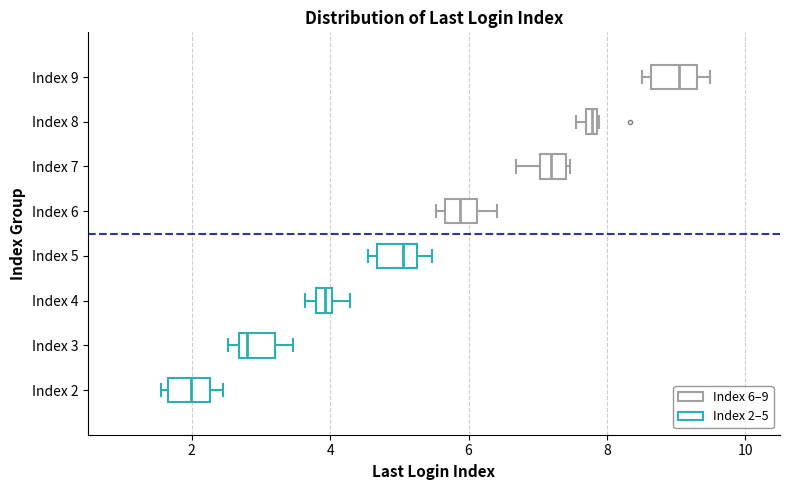

Where is the right edge of the box for Index 8 on the x-axis? The values are not printed on the chart, so give them approximately, as read against the axis.

7.8